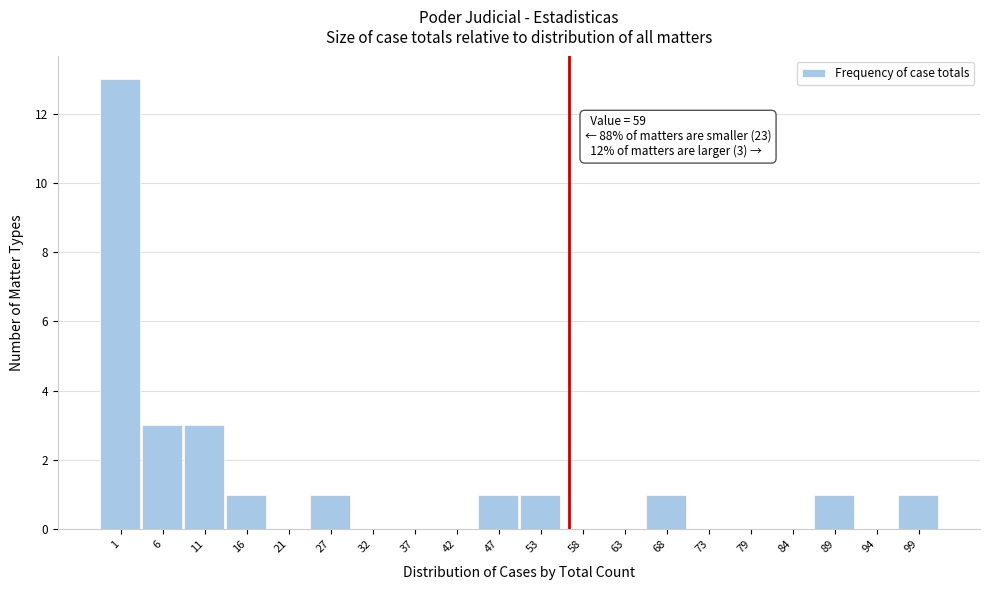

Reading right to left, list all the values displayed in this chart.

99=1	94=0	89=1	84=0	79=0	73=0	68=1	63=0	58=0	53=1	47=1	42=0	37=0	32=0	27=1	21=0	16=1	11=3	6=3	1=13